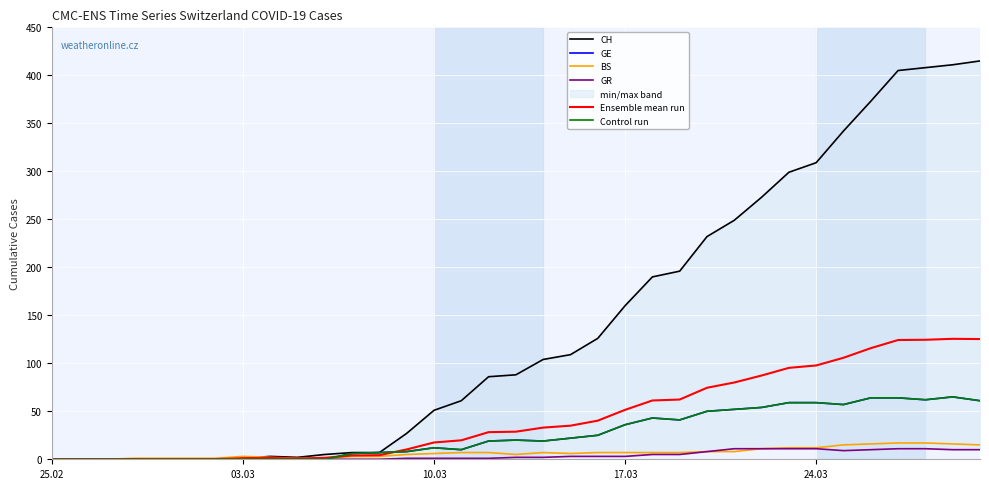

What is the average value of the Ensemble mean run series?

44.5